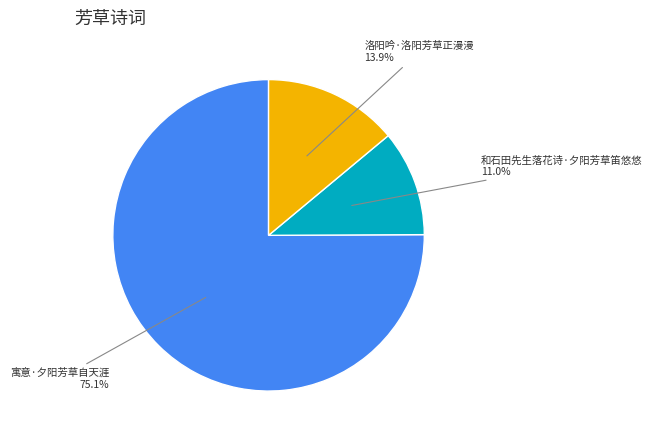

Does any single category account for the majority?

Yes